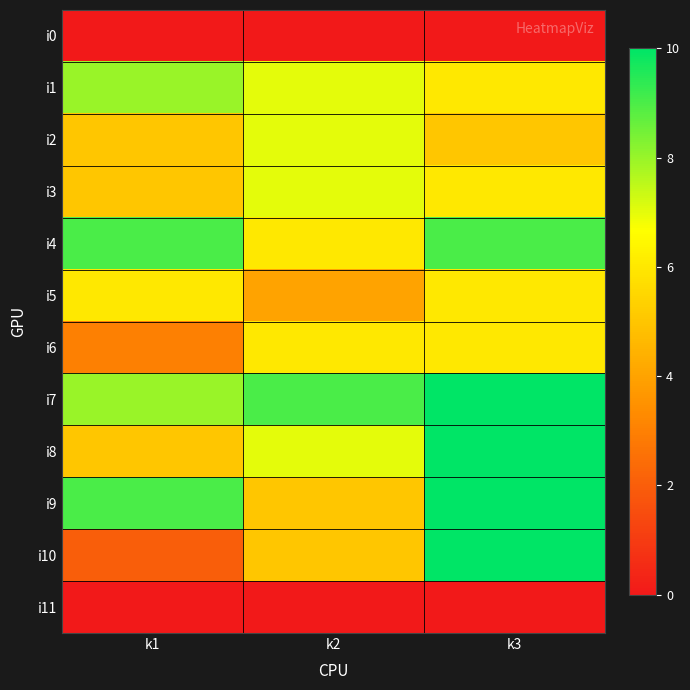

Which series has the largest range (max minus min)?

i10